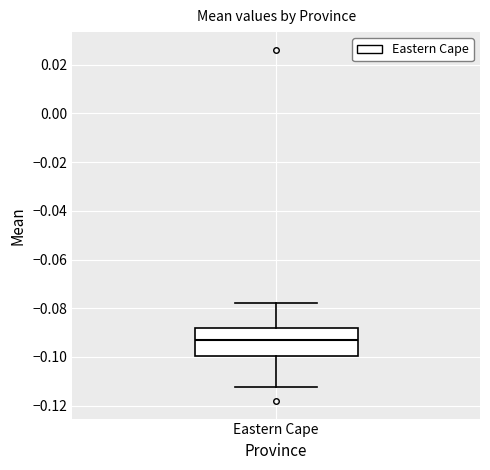

Where does the median line of the box for Eastern Cape sit on the y-axis? The values are not printed on the chart, so give them approximately, as read against the axis.

-0.092